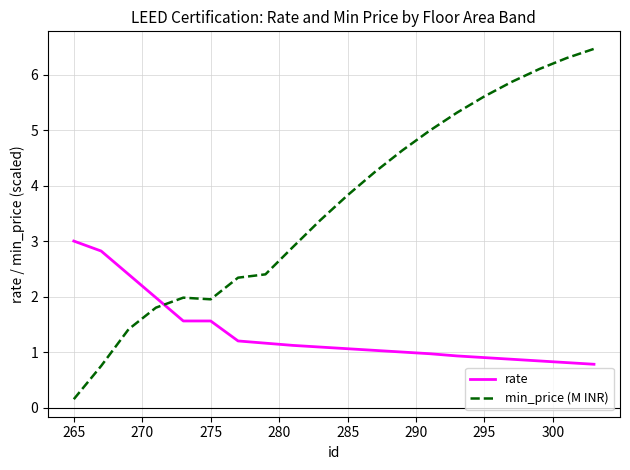

How many times do rate and min_price (M INR) cross each other?

1